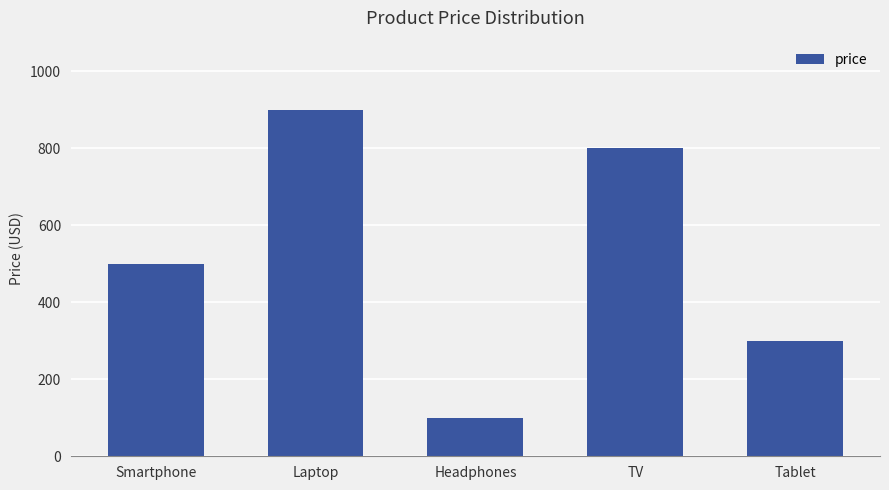

What is the difference between the second highest and minimum values?

700.0